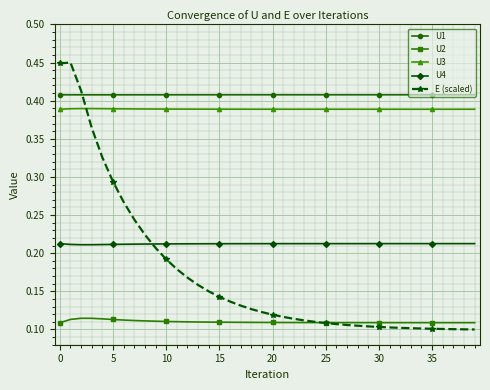

Which series has the largest total across all categories?

U1